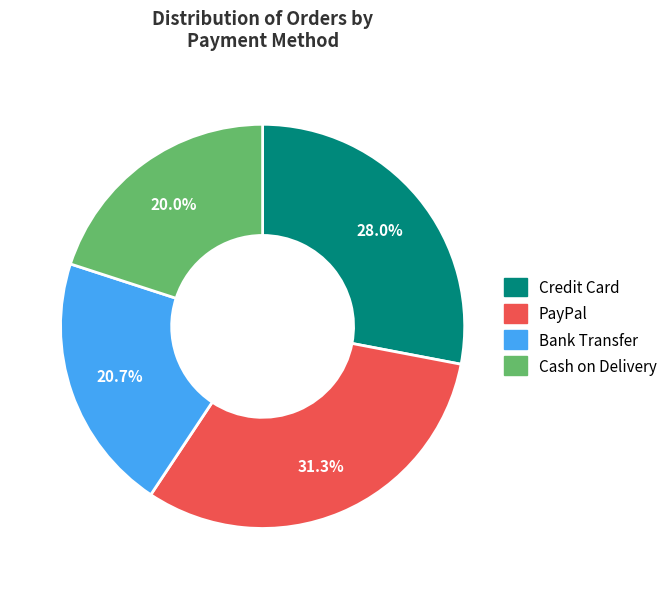

To the nearest percent, what is the difference between the largest and smallest slice percentages?

11%